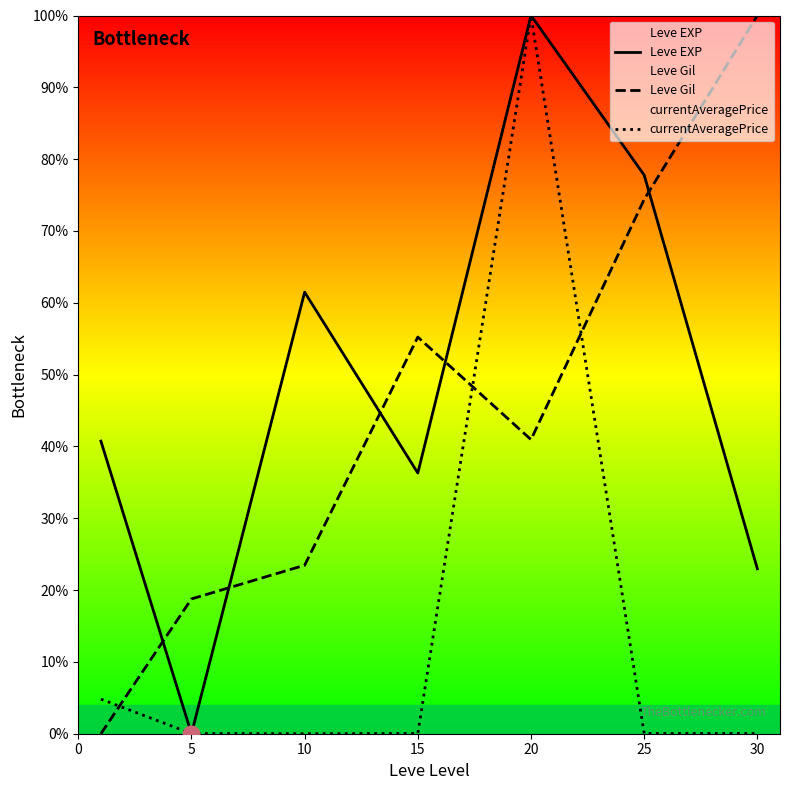

How many lines are shown in the chart?

3